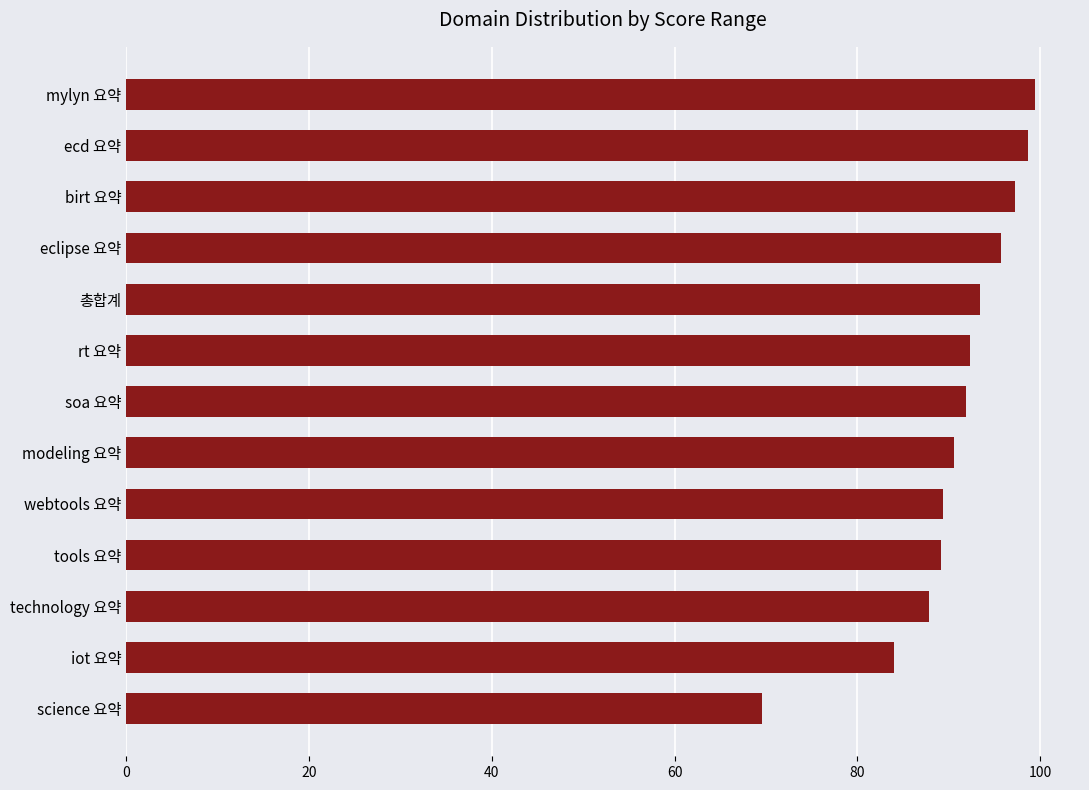

What is the sum of all values?

1179.0